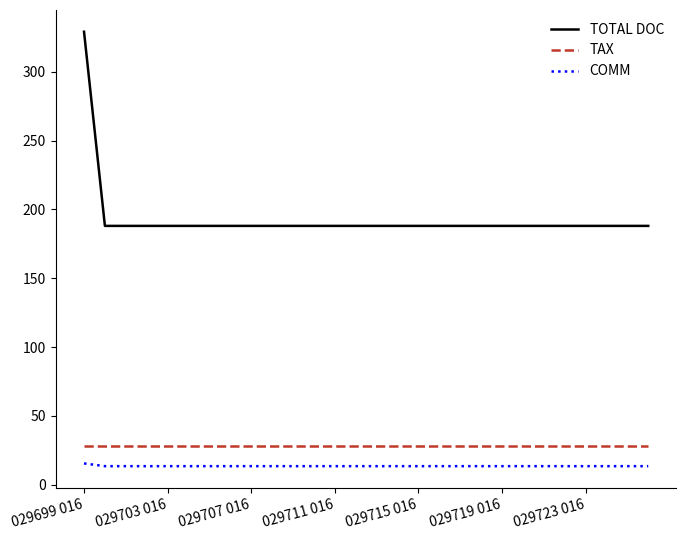

Which series has the widest spread of values?

TOTAL DOC